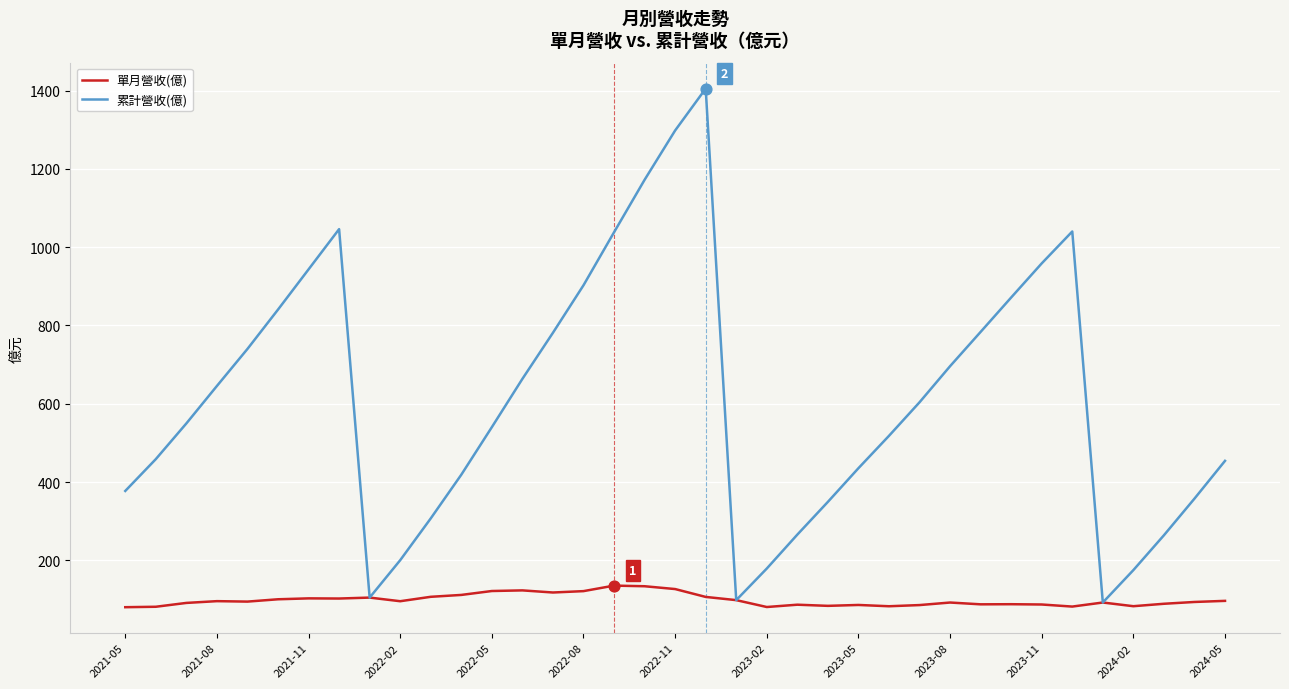

Which series has the largest total across all categories?

累計營收(億)